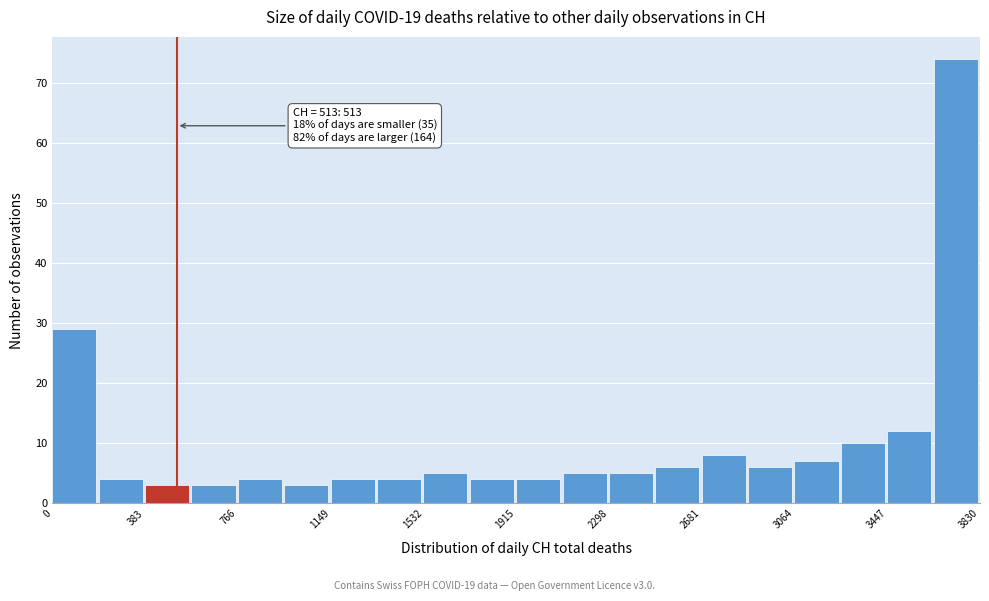

Around what value on the x-axis is the tallest bar? Give the approximate position of its centre, as read against the axis.

3750